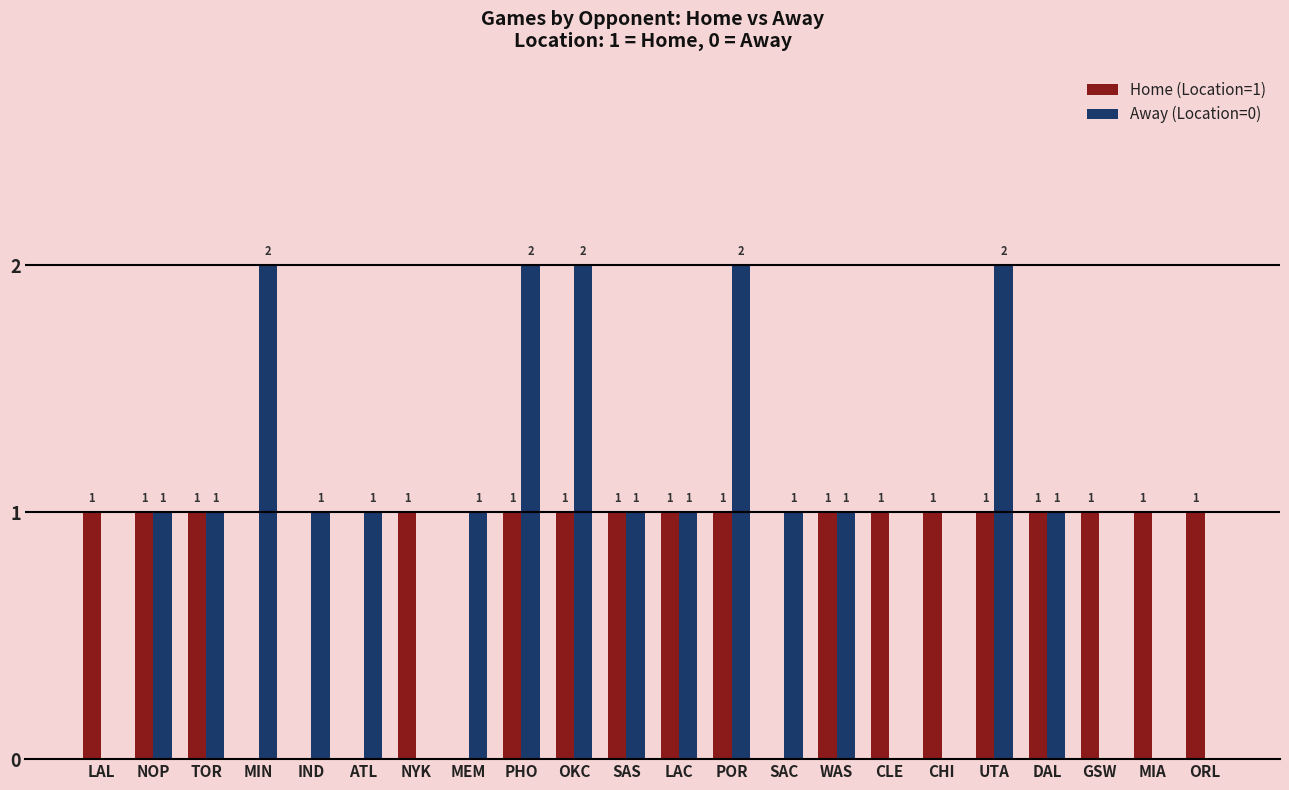

The value of Home (Location=1) at MEM is 1. True or false?

False